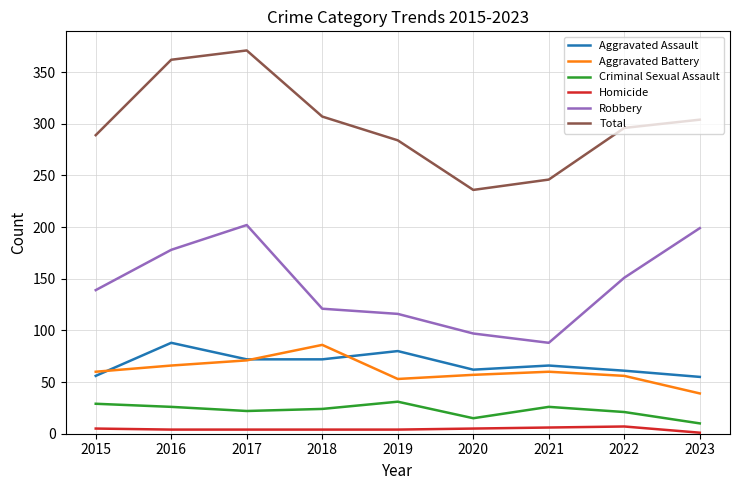

What is the highest value of the Aggravated Battery series?

86